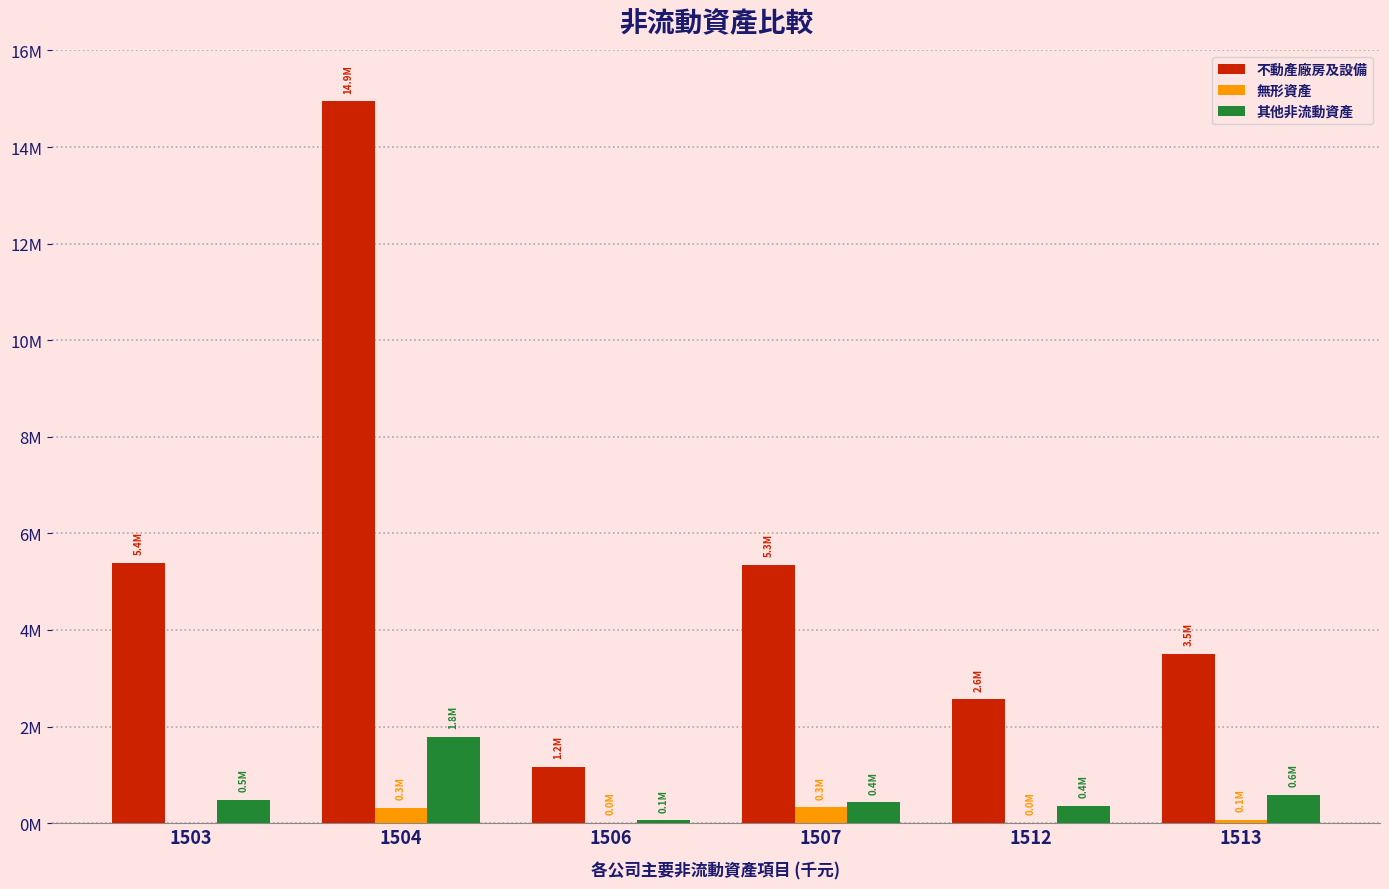

At 1506, list the series in order from smallest to largest.

無形資產, 其他非流動資產, 不動產廠房及設備